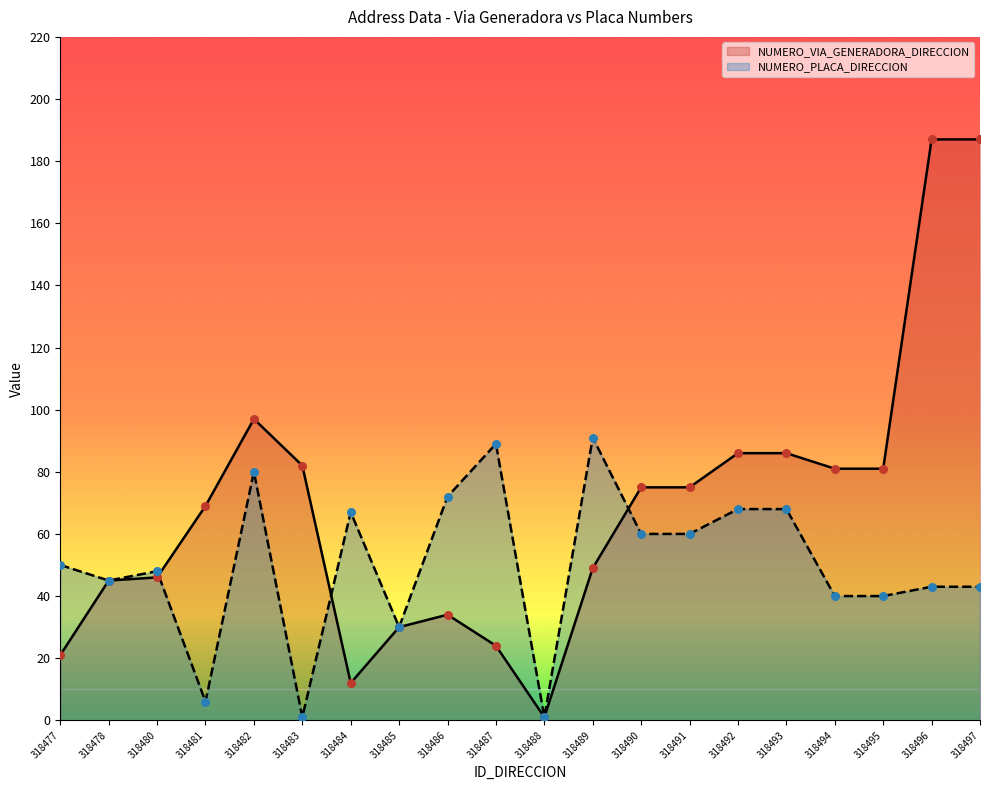

What is the total value across all series at 318482?

177